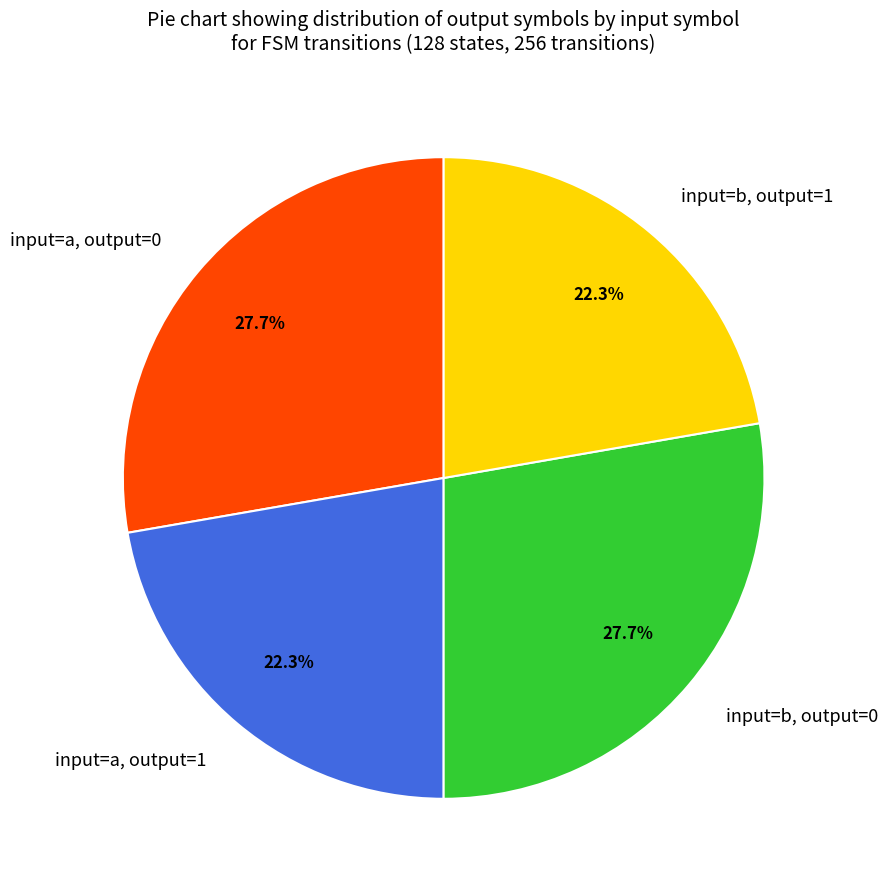

To the nearest percent, what portion does input=a, output=1 represent?

22%